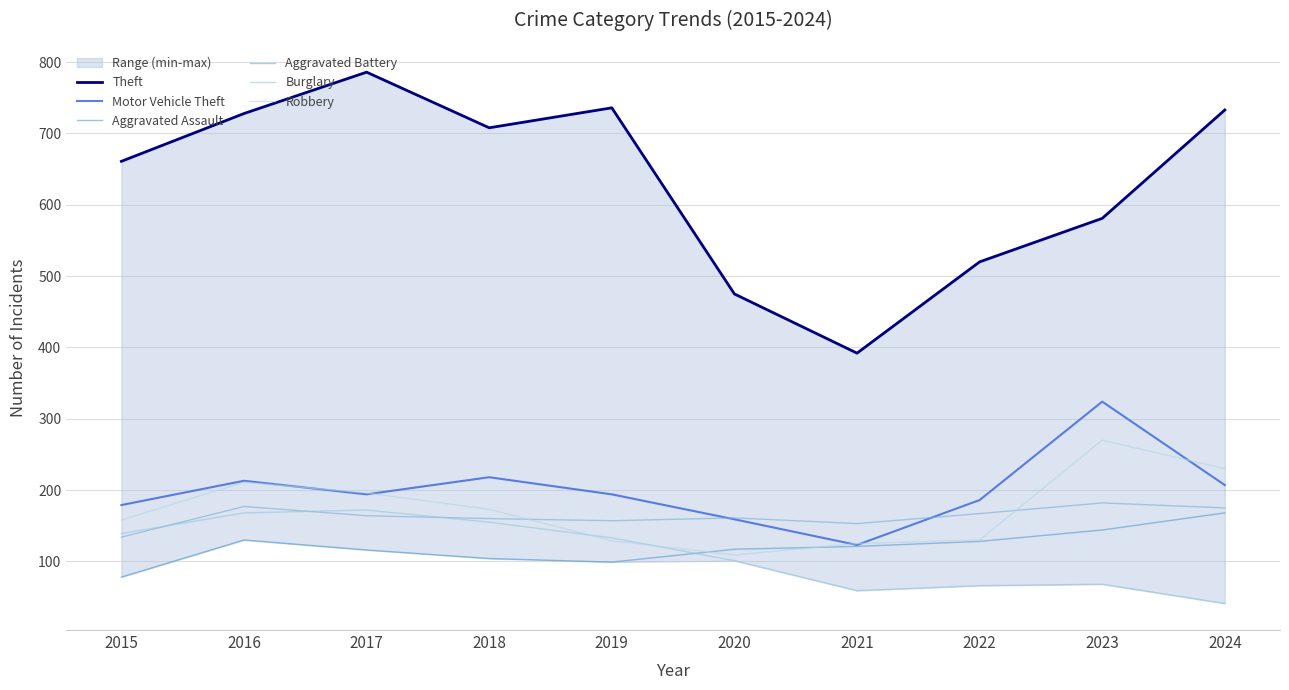

Count the number of categories in the chart.

10